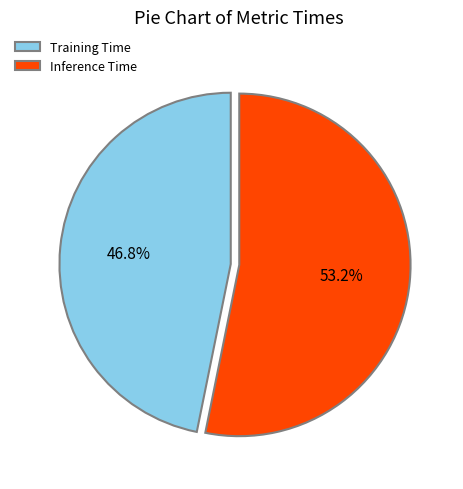

What percentage is the Inference Time slice, to the nearest percent?

53%